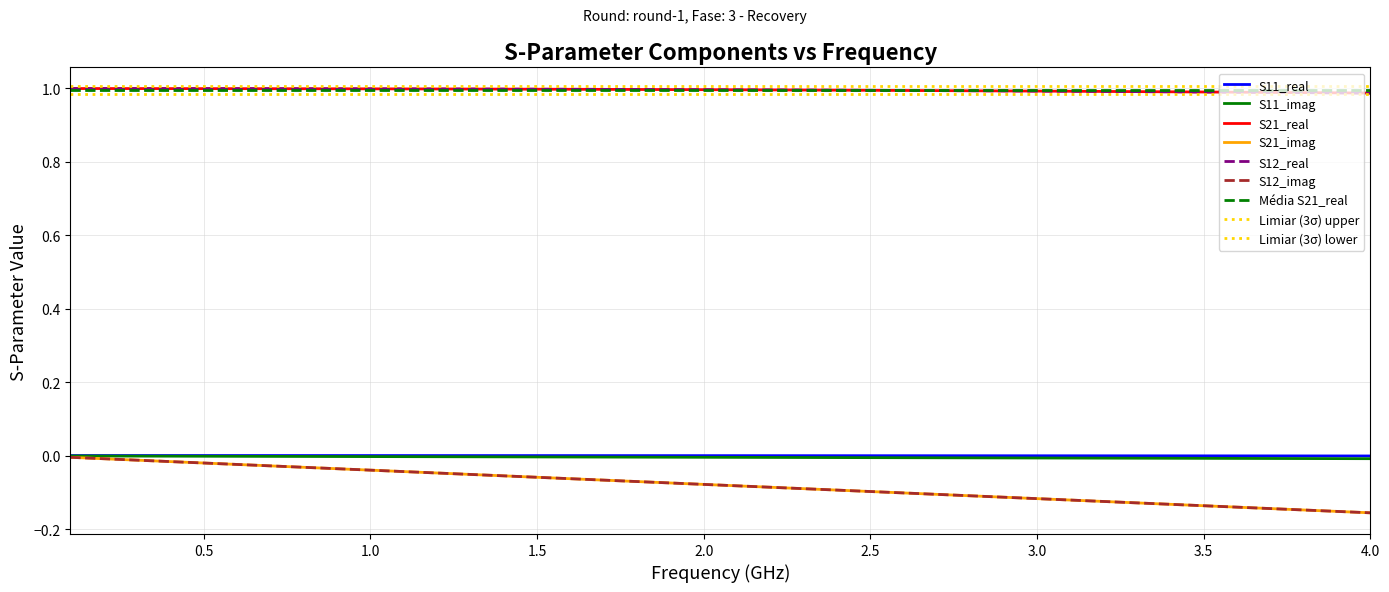

Count the number of categories in the chart.

40